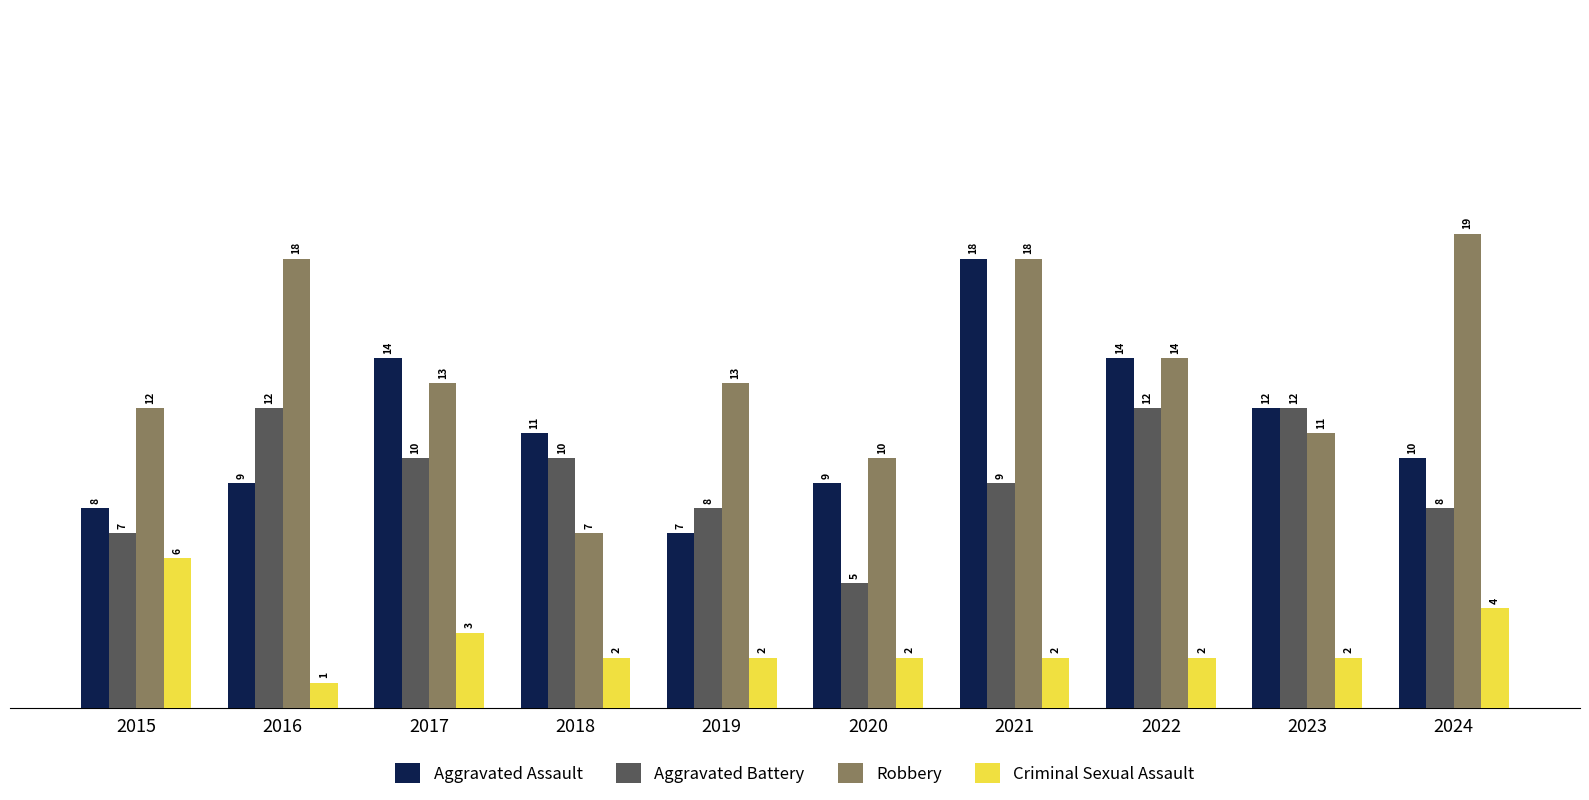

What is the value of the Aggravated Assault bar at the 4th from the left?

11